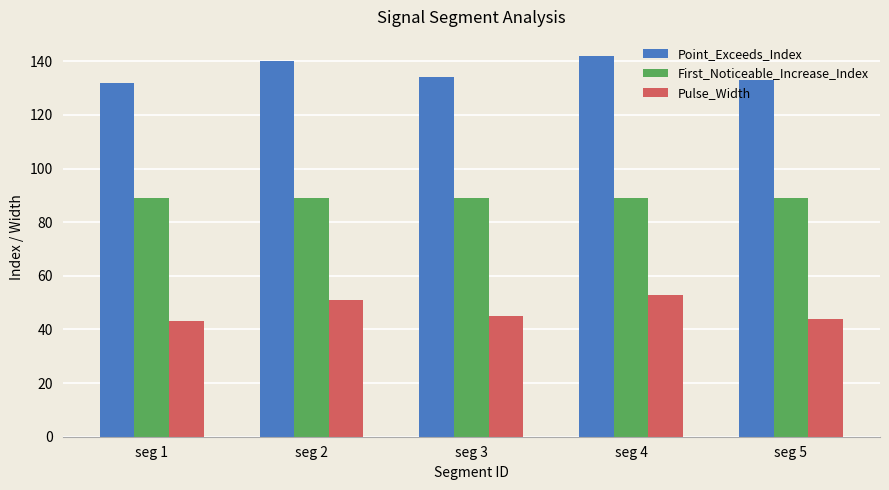

Is it true that Pulse_Width equals 21 at seg 5?

False